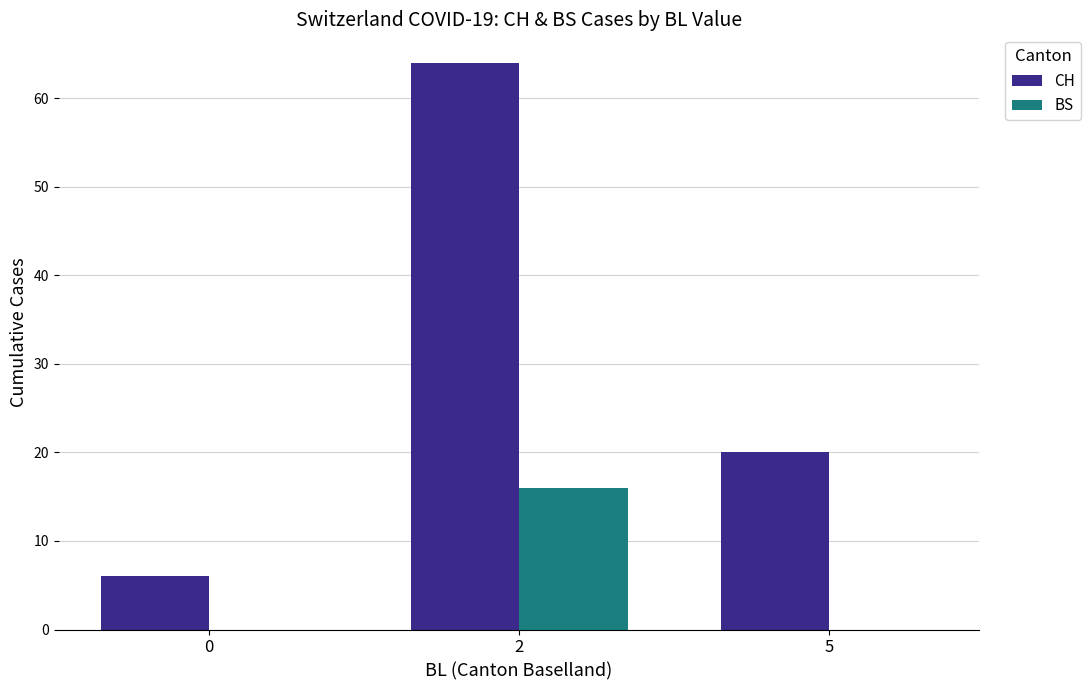

How many data points does each series have?

3